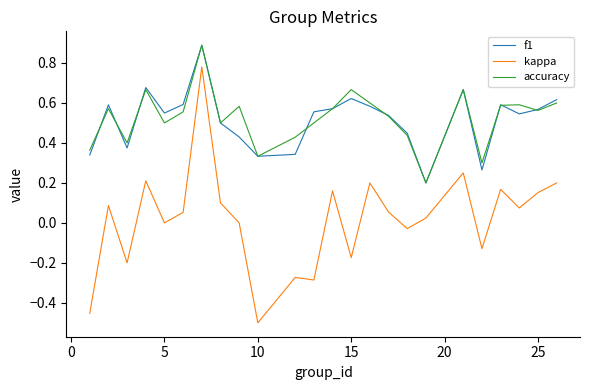

Which series has the widest spread of values?

kappa